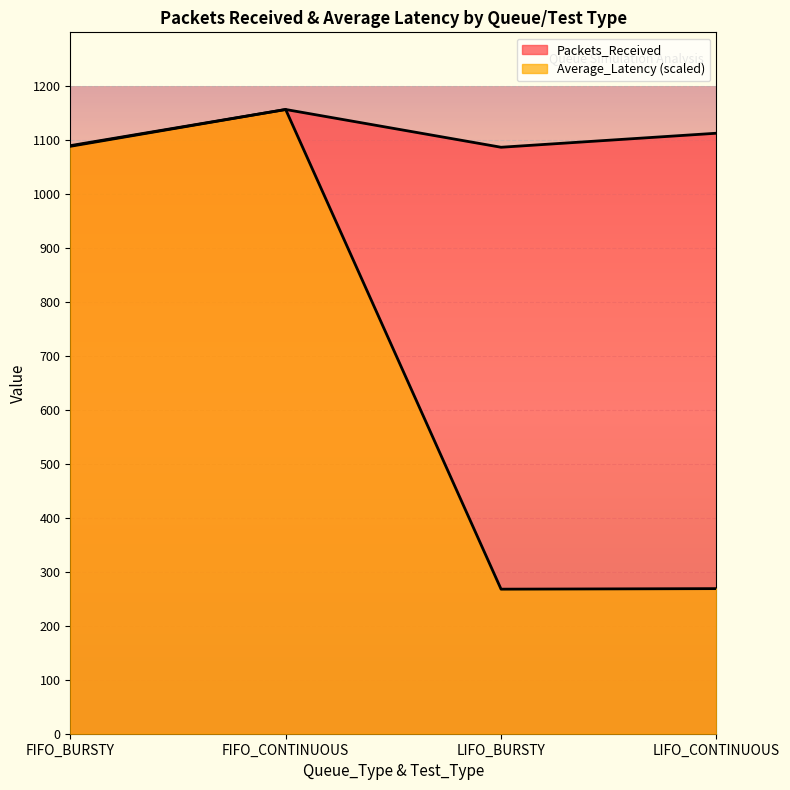

Where is Average_Latency nearest to the value 712?

FIFO_BURSTY